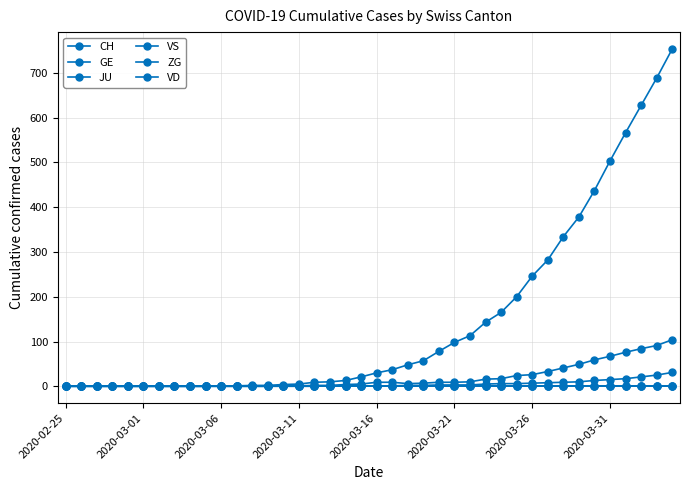

True or false: VS and VD cross at least once.

False